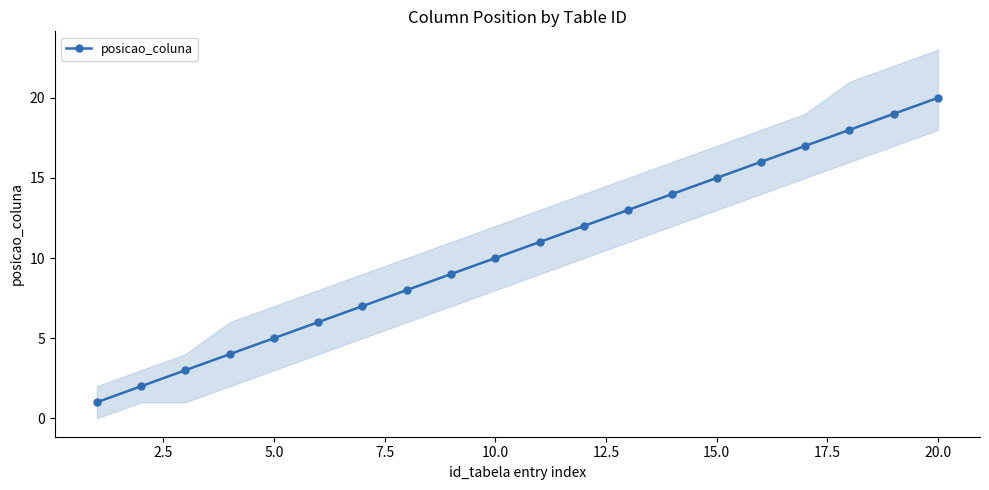

True or false: posicao_coluna has more than 1 interior local peaks.

False